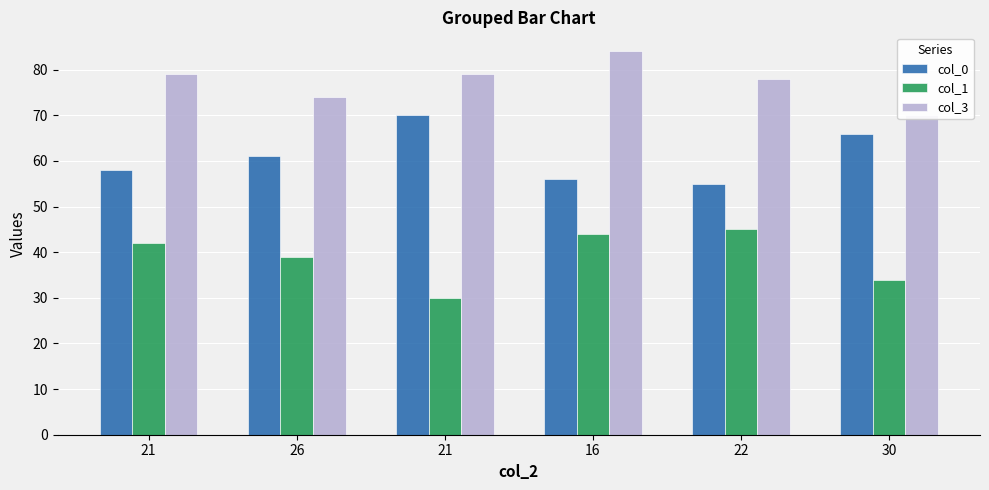

What is the spread (max minus min) of values at 30?

36